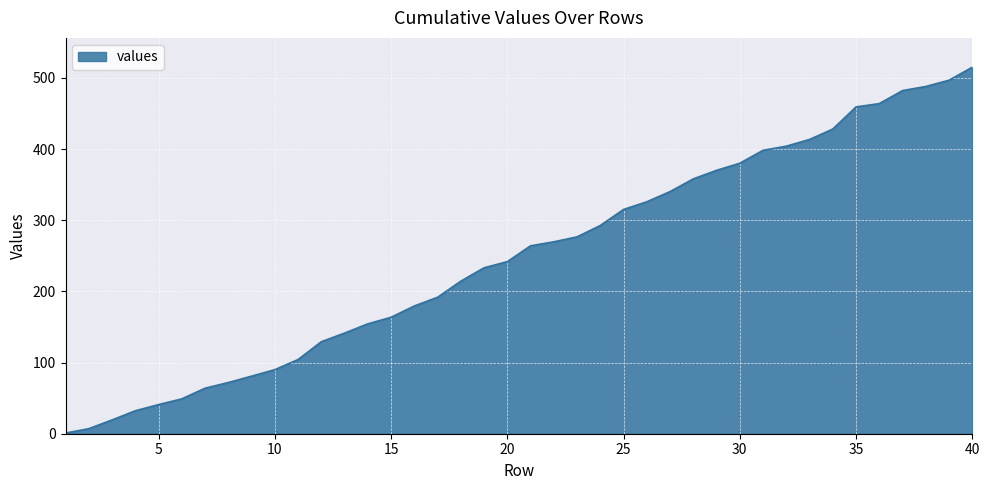

What is the greatest value displayed?

515.1